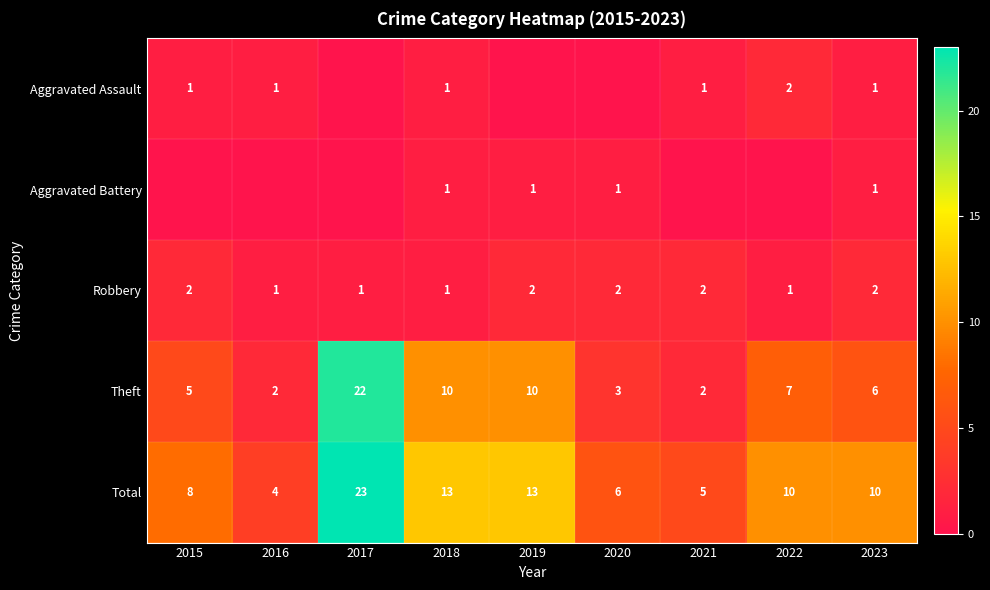

Which label corresponds to the smallest value in the chart?

2017